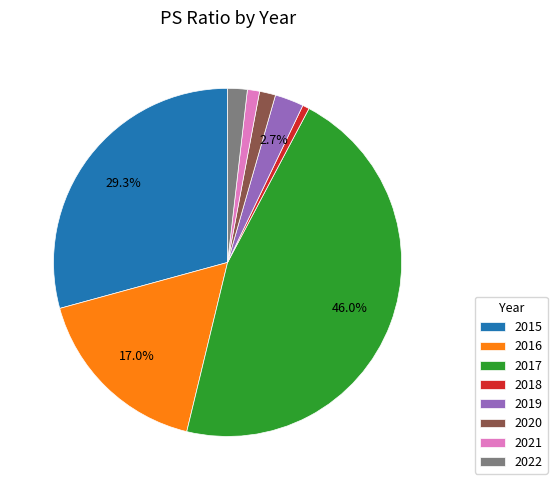

To the nearest percent, what portion does 2017 represent?

46%